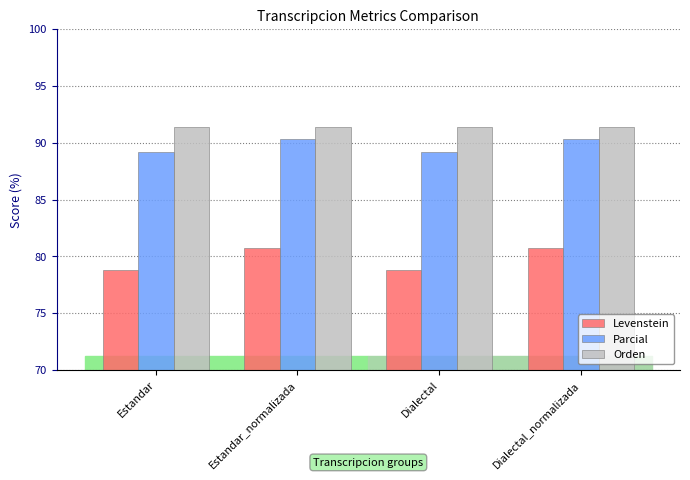

What is the maximum value for Orden?

91.4